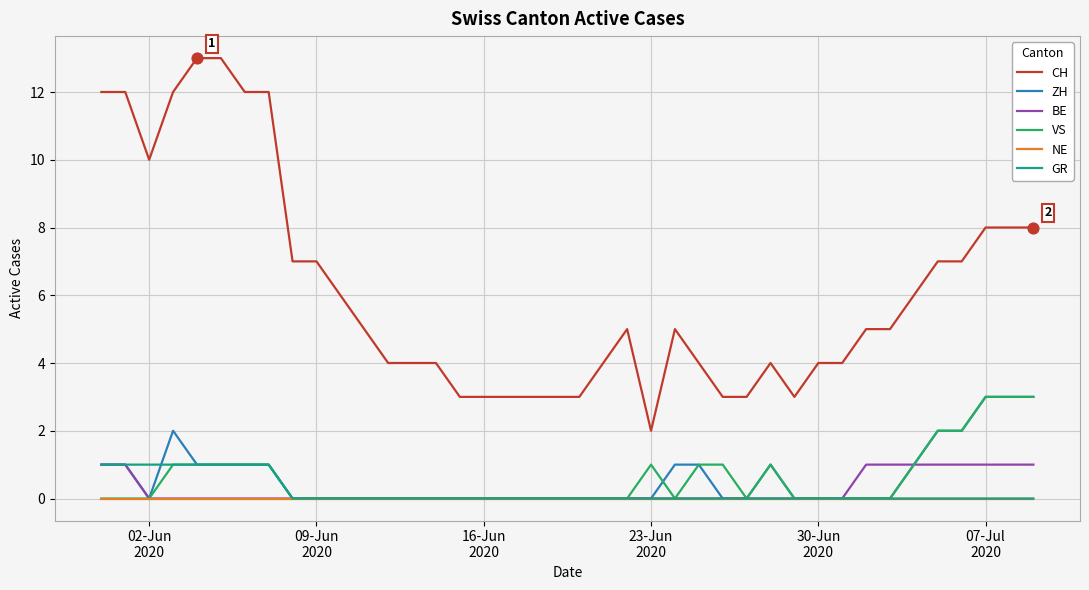

Which series has the largest total across all categories?

CH